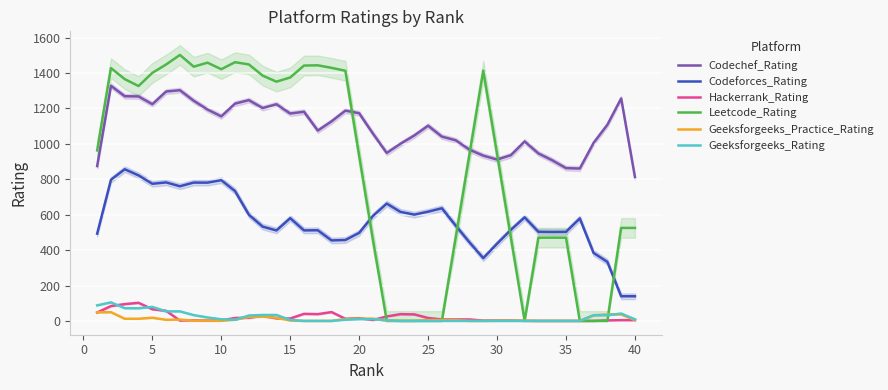

True or false: Geeksforgeeks_Practice_Rating and Codeforces_Rating intersect in this chart.

False